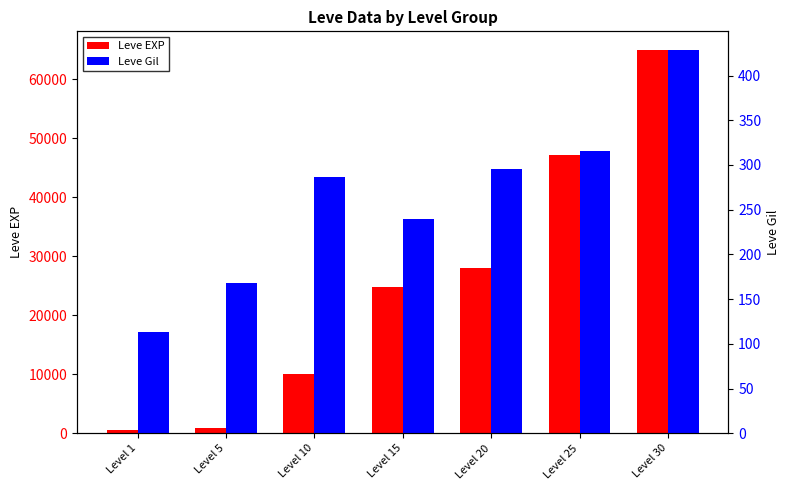

How many data points in Leve EXP are above 24790?

3